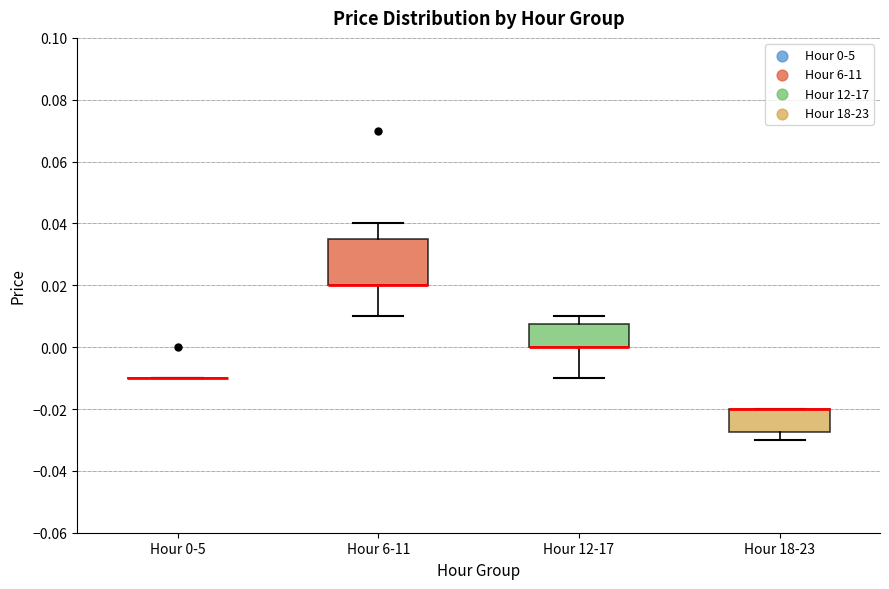

Reading left to right, transcribe this box plot: for each box, give where its median line is, the range the box spans, and where its two whiskers end, as read against the y-axis. The values are not printed on the chart, so give them approximately, as read against the axis.

Hour 0-5: box collapsed to a line at -0.010, whiskers -0.010 to -0.010
Hour 6-11: median 0.020 (drawn on the box's lower edge), box 0.020 to 0.036, whiskers 0.010 to 0.040
Hour 12-17: median 0.000 (drawn on the box's lower edge), box 0.000 to 0.008, whiskers -0.010 to 0.010
Hour 18-23: median -0.020 (drawn on the box's upper edge), box -0.028 to -0.020, whiskers -0.030 to -0.020